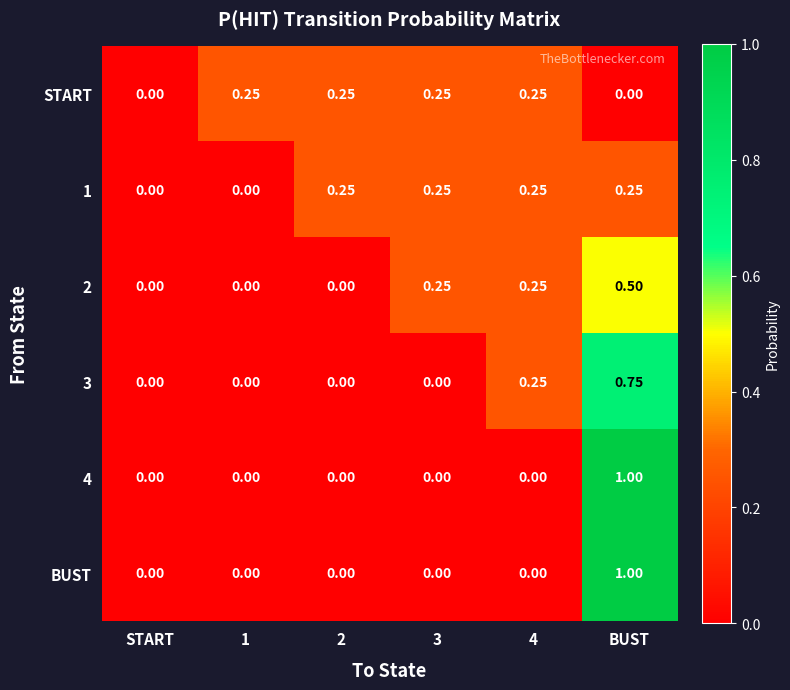

How many categories are shown in the chart?

6